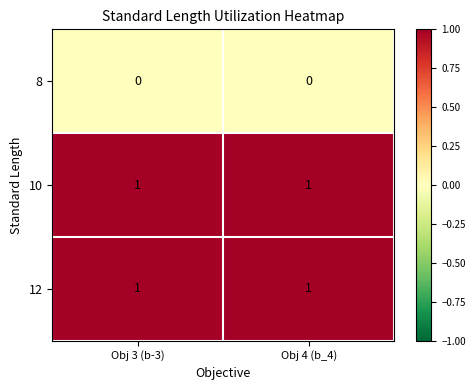

The 8 series shows 0 at Obj 4 (b_4). True or false?

True